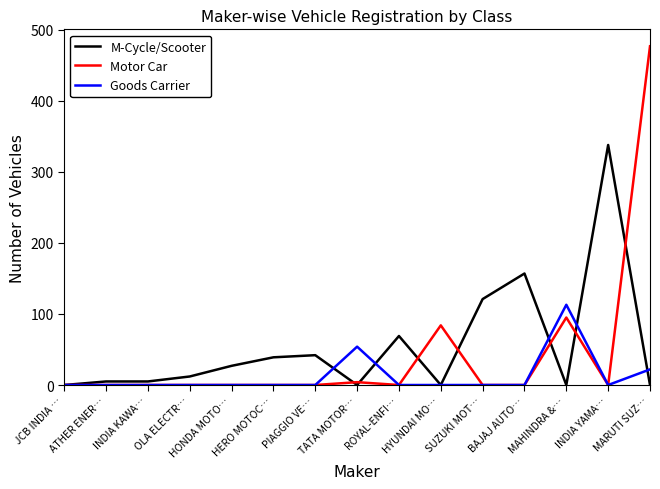

The value of Goods Carrier at PIAGGIO VE… is 0. True or false?

True